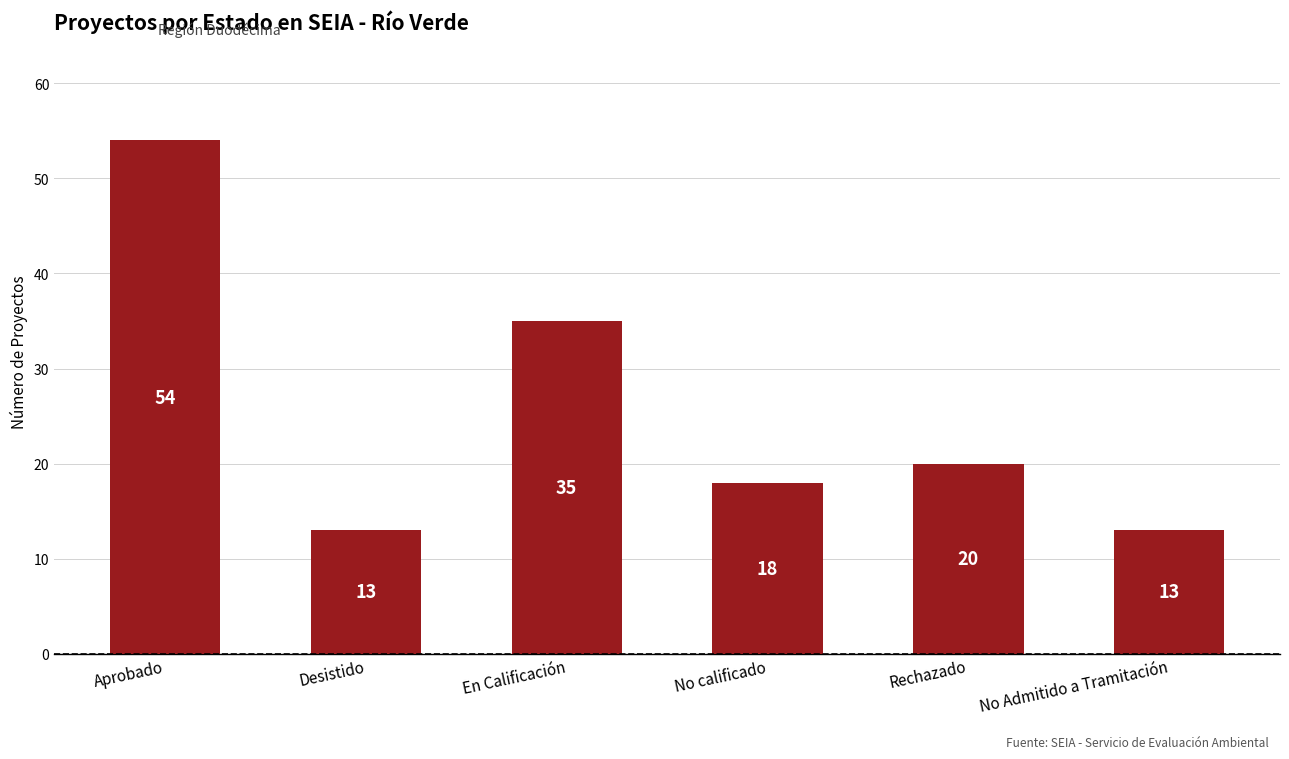

What is the change in value from Aprobado to En Calificación?

-19